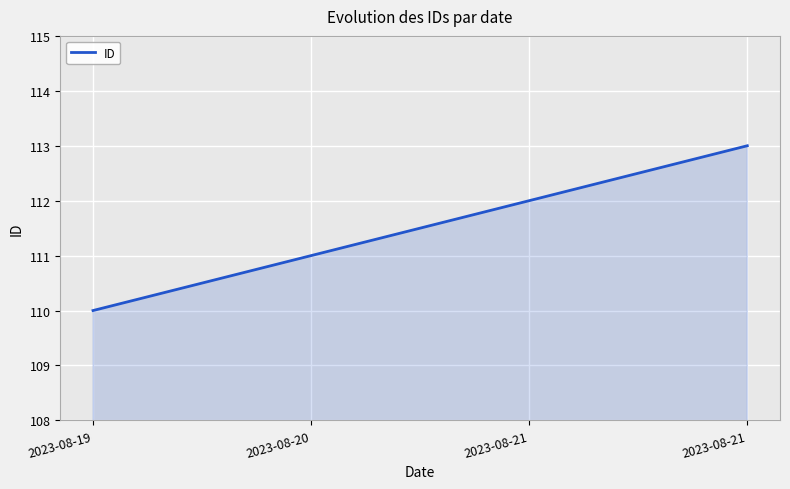

Count the number of categories in the chart.

4